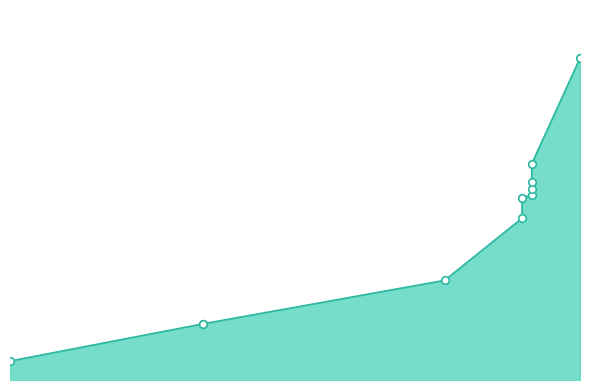

Which has a higher value, 2024-09-19 or 2024-10-28?

2024-10-28